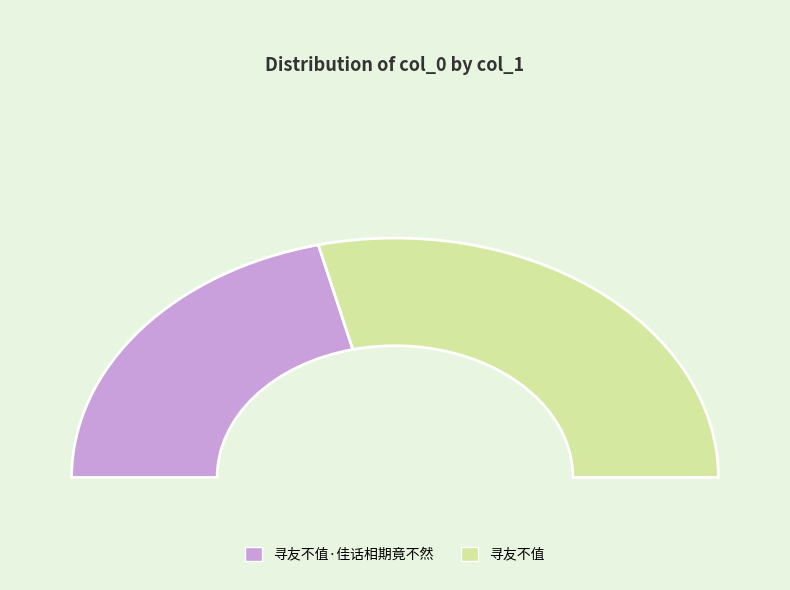

Between 寻友不值 and 寻友不值·佳话相期竟不然, which is larger?

寻友不值